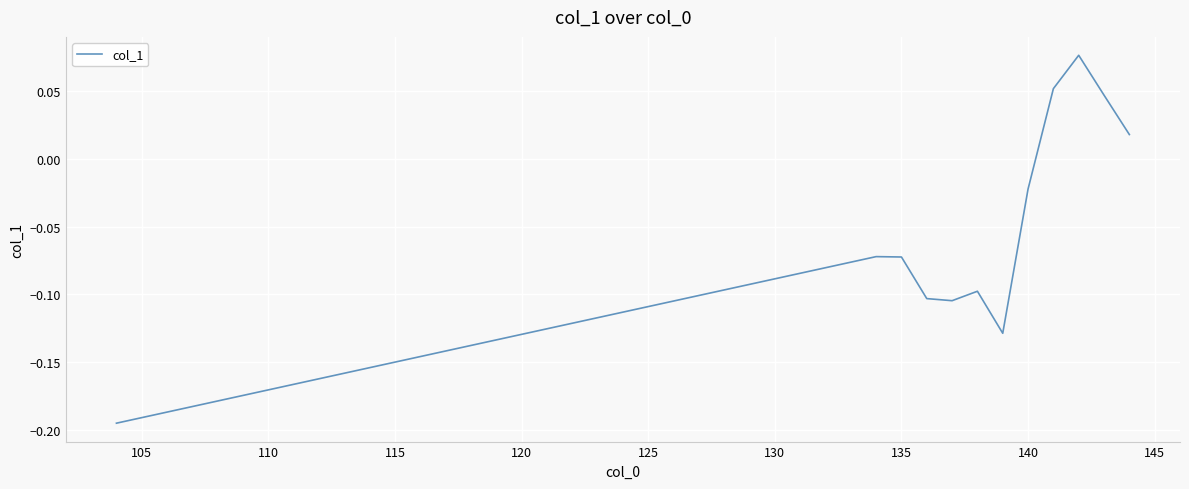

What is the difference between the maximum and minimum values?

0.3